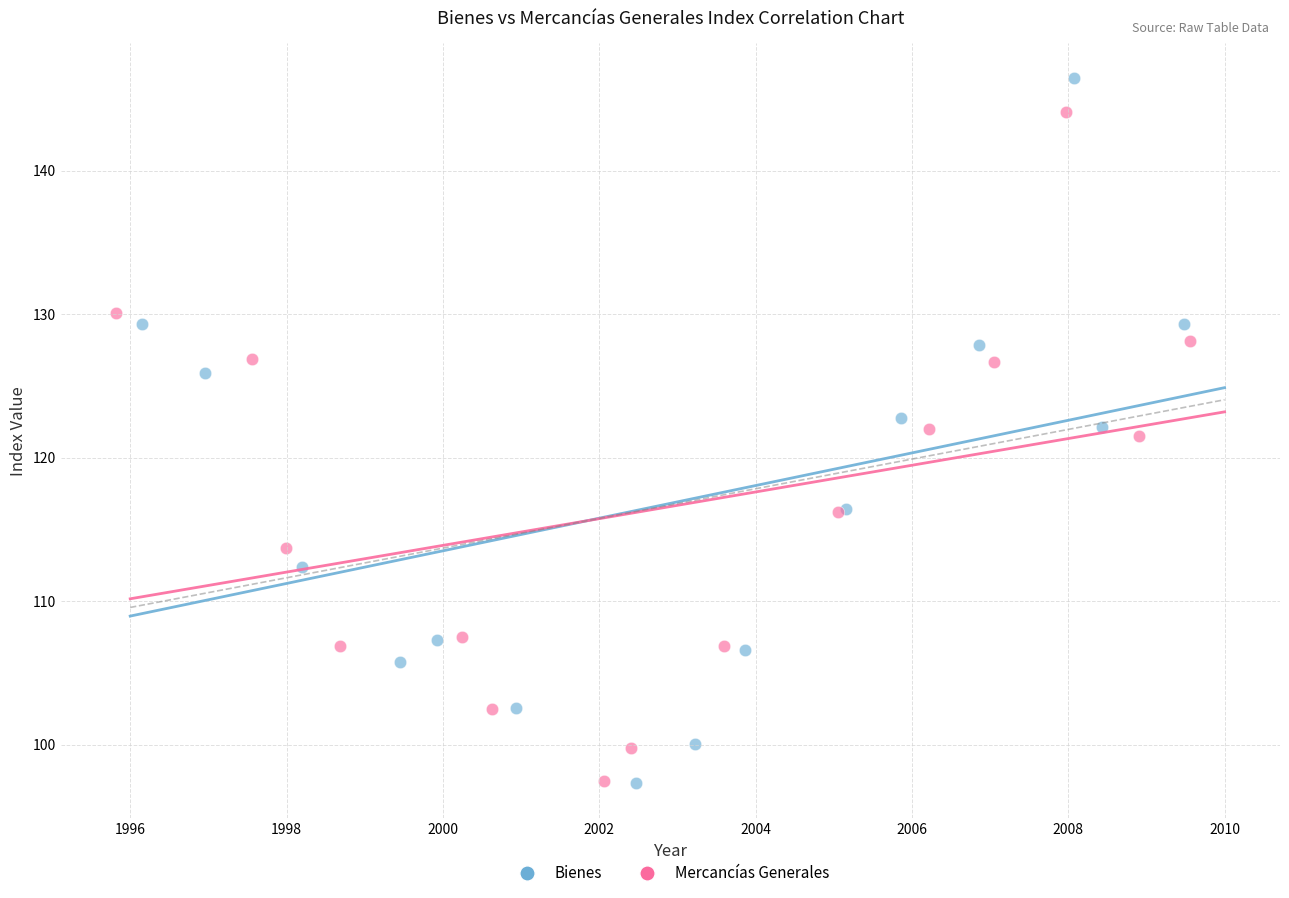

Which series has the widest spread of Y values?

Bienes